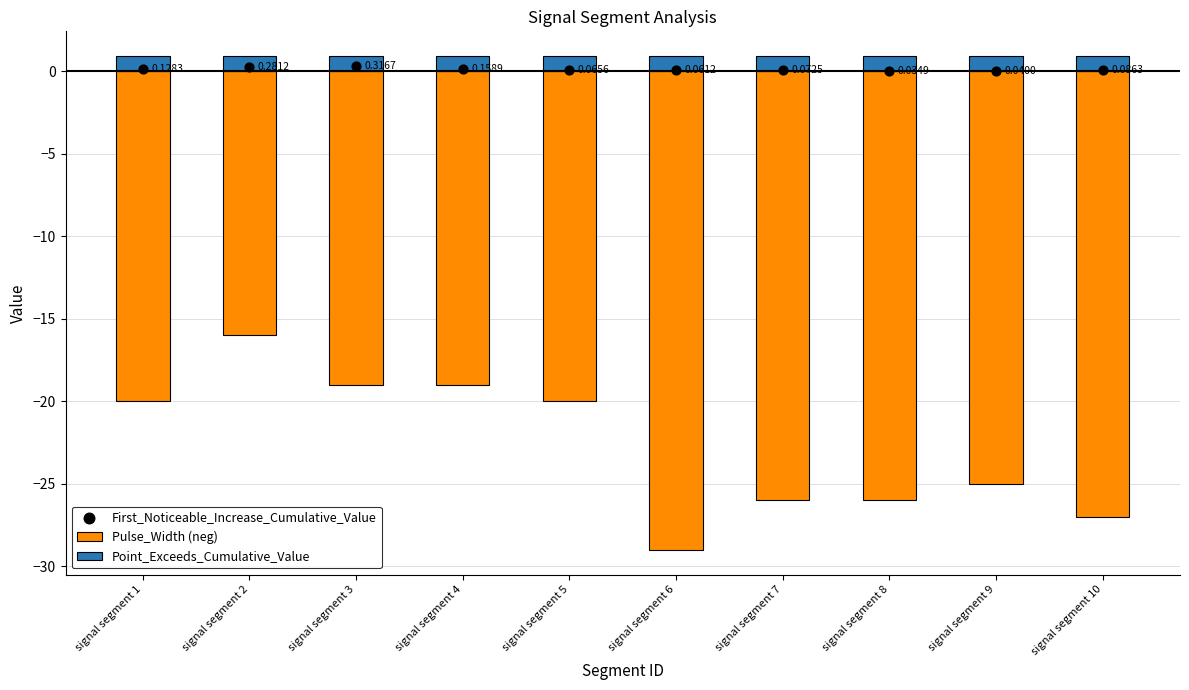

Which series has the widest spread of Y values?

Pulse_Width (neg)